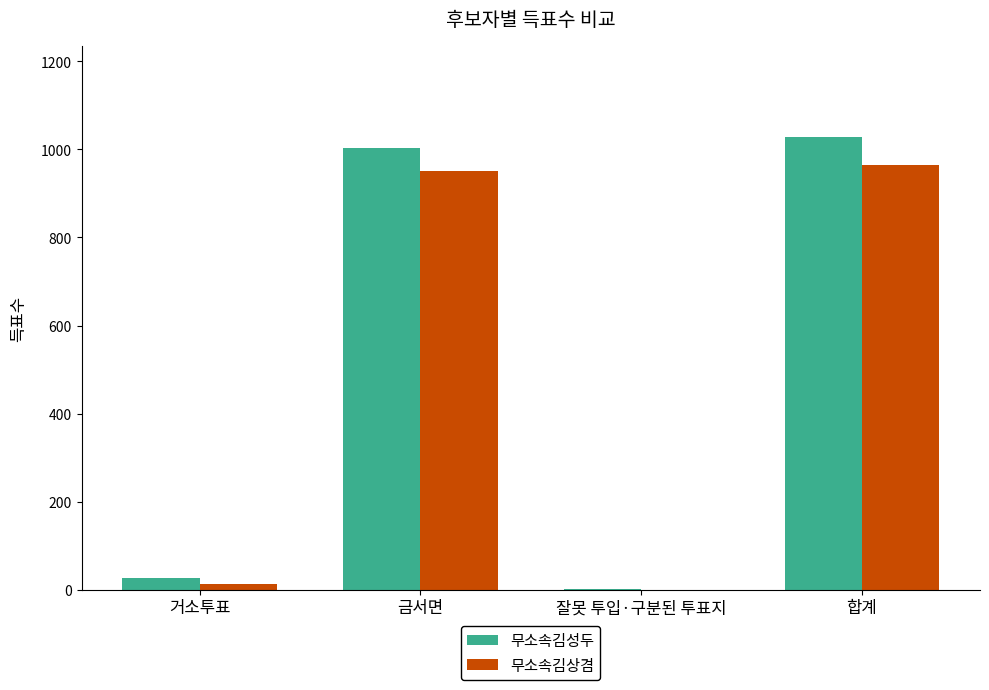

What is the sum of all 무소속김상겸 values?

1930